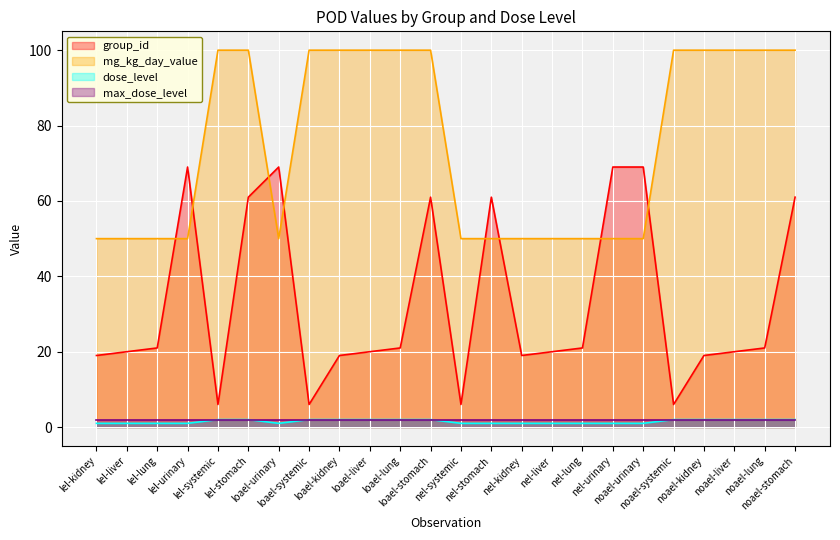

True or false: max_dose_level and group_id cross at least once.

False